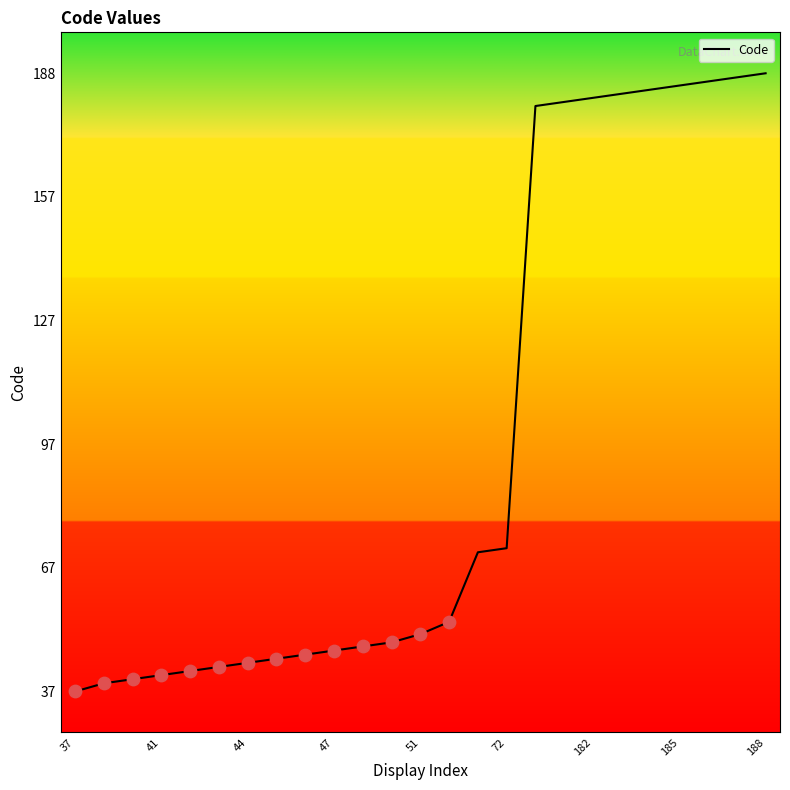

What is the smallest value displayed?

37